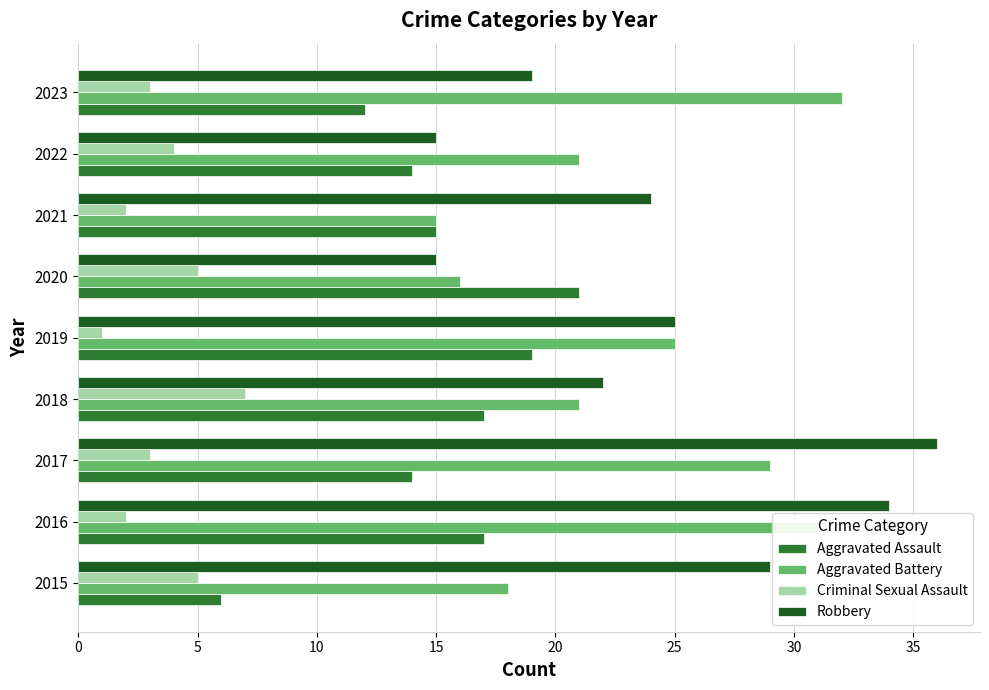

Rank the series by their maximum value, from highest to lowest.

Robbery, Aggravated Battery, Aggravated Assault, Criminal Sexual Assault